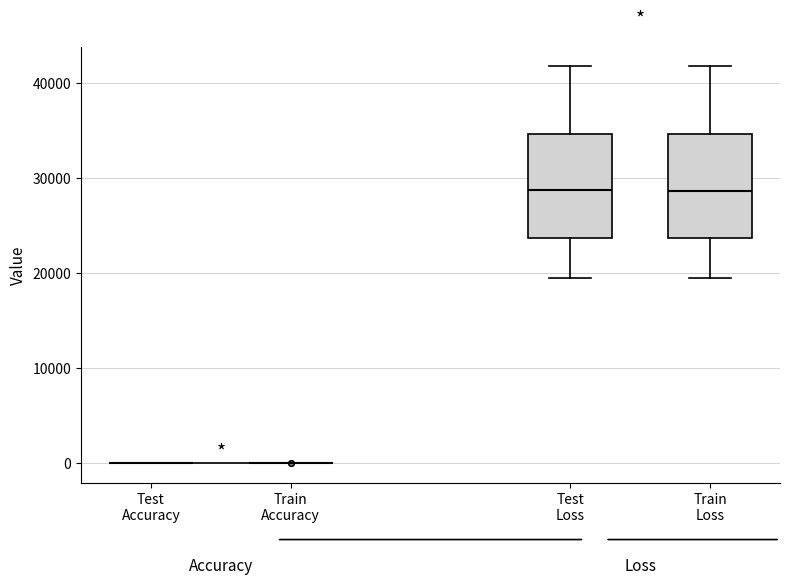

Reading left to right, read every box against the y-axis: the position of its median line, the range the box covers, and the ends of its whiskers. The values are not printed on the chart, so give them approximately, as read against the axis.

Test Accuracy: box collapsed to a line at 0, whiskers 0 to 0
Train Accuracy: box collapsed to a line at 0, whiskers 0 to 0
Test Loss: median 29000, box 24000 to 35000, whiskers 19000 to 42000
Train Loss: median 29000, box 24000 to 35000, whiskers 19000 to 42000